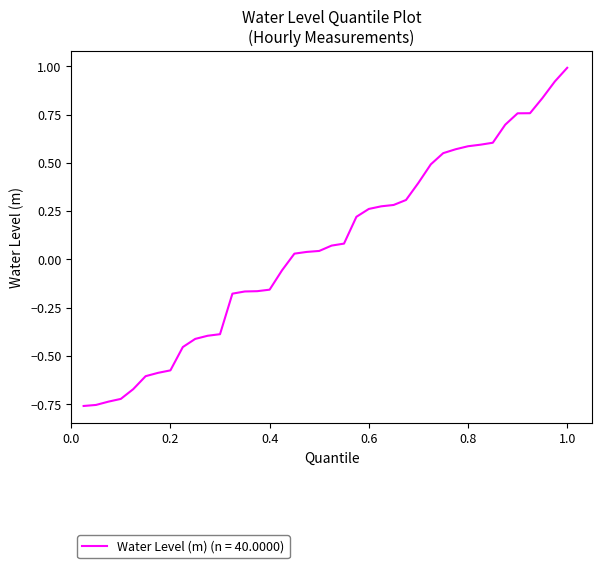

Does the chart have visible grid lines?

No